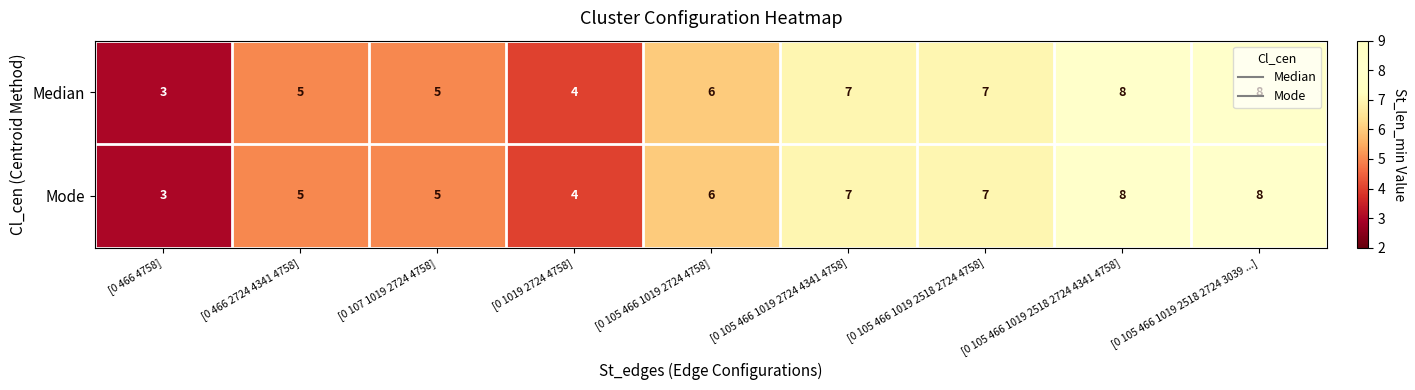

Count the Mode values in the range 5 to 7.

5